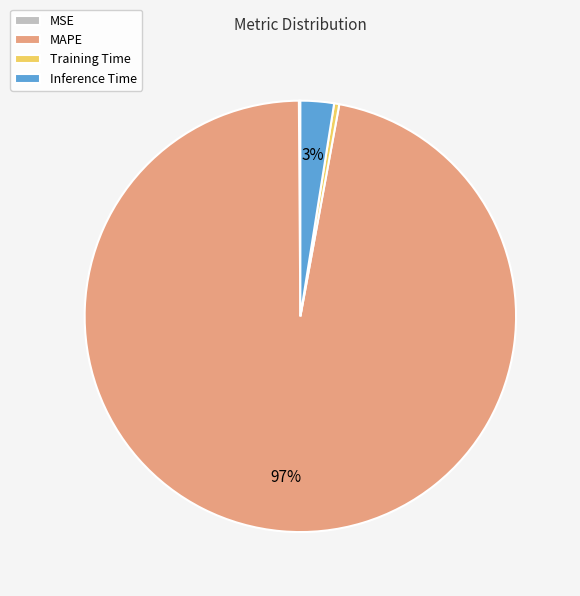

Which slice is the largest?

MAPE